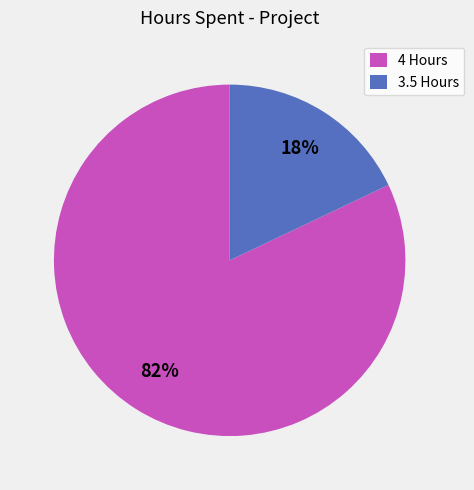

To the nearest percent, what is the average slice percentage?

50%